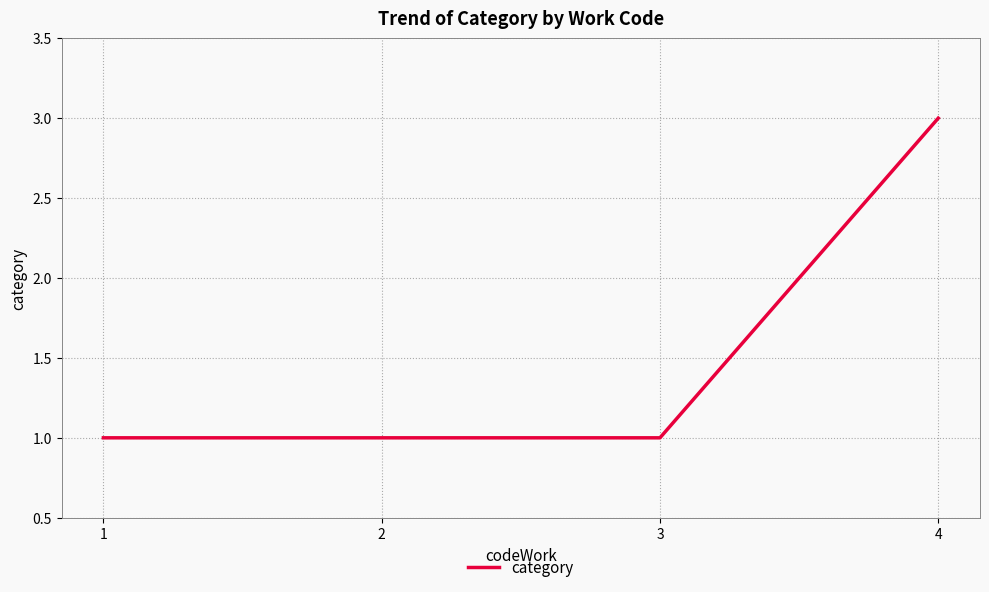

True or false: there are more than 1 points higher than both neighbors.

False